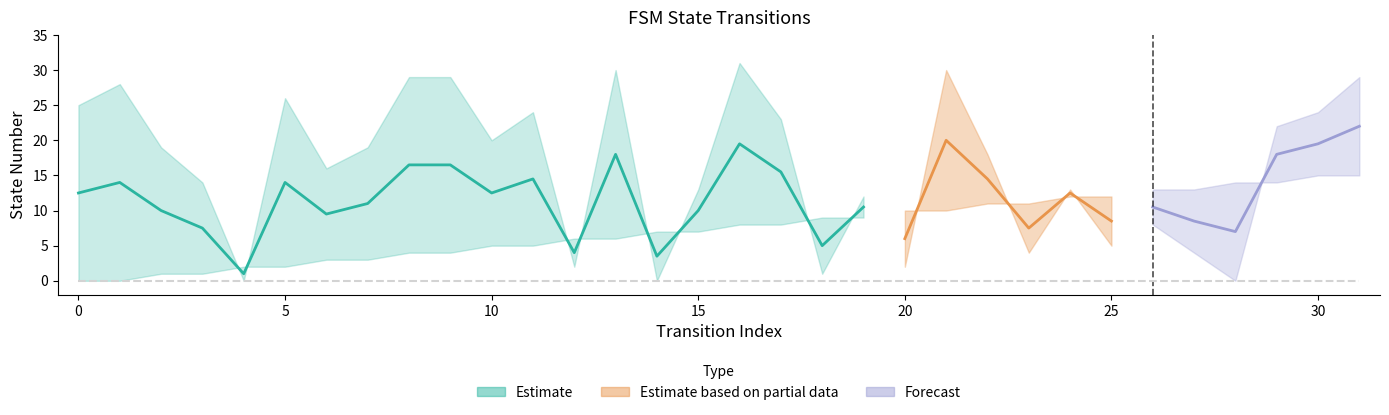

How many interior local peaks does the destination_state series have?

9